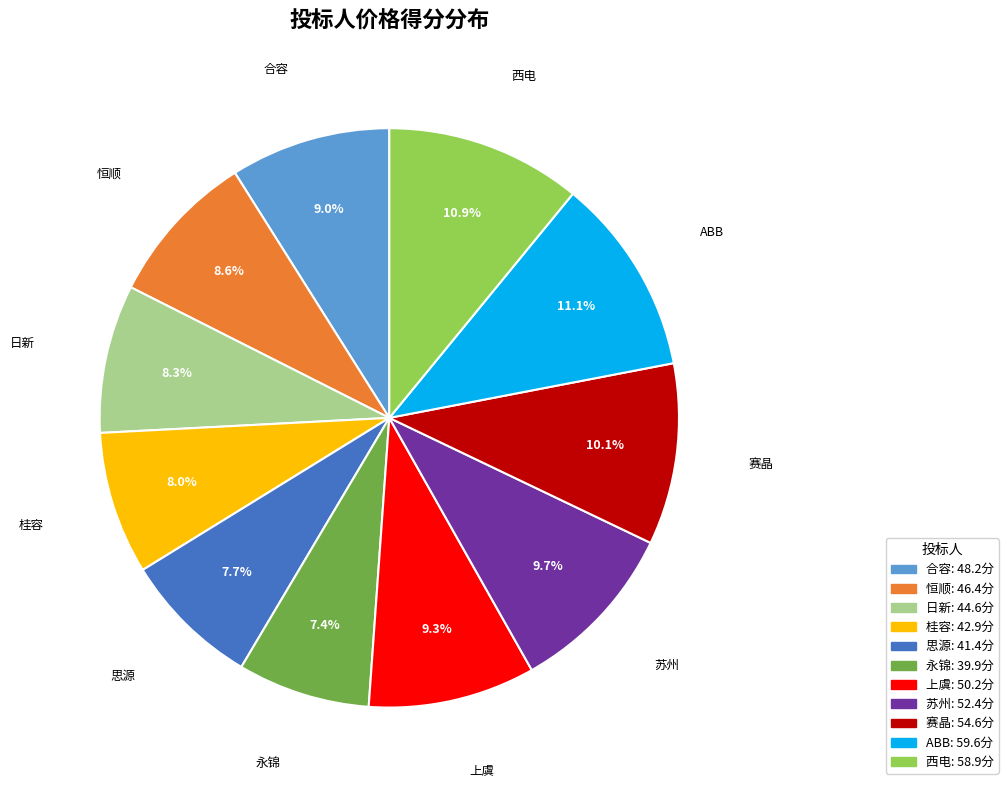

Approximately how many times larger is the value at 上虞 compared to ABB?

0.8